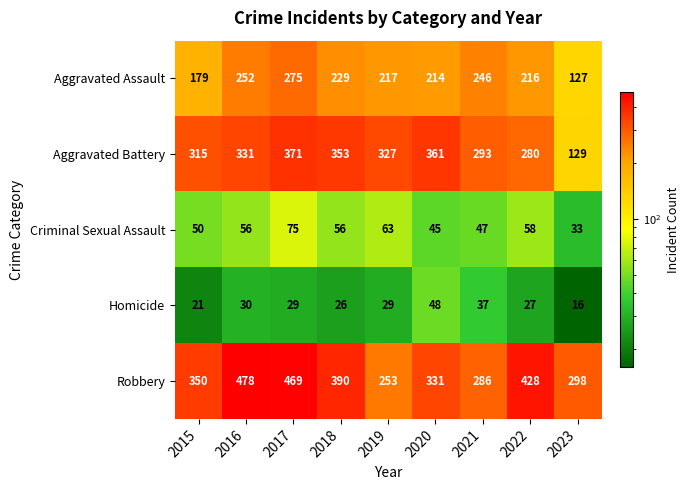

Is the value of Aggravated Assault at 2023 greater than the value of Robbery at 2023?

No